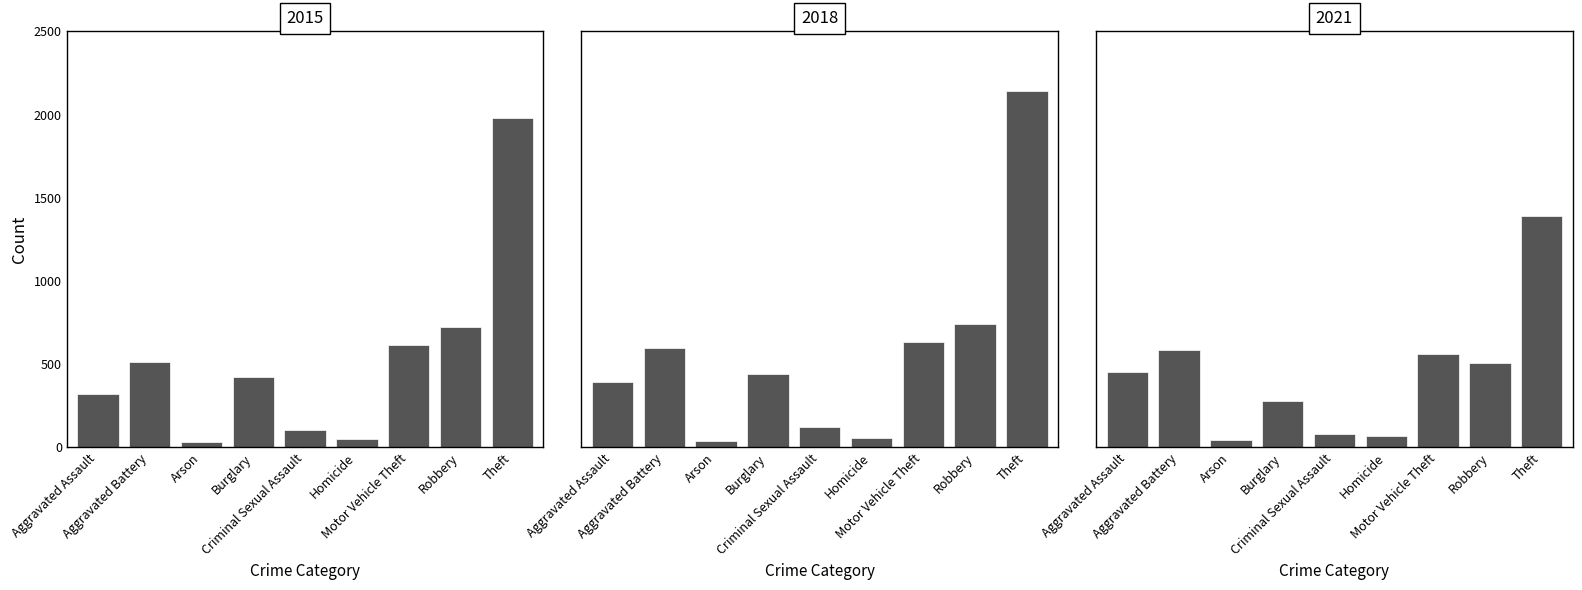

What is the sum of the 2018 values at Burglary and Robbery?

1184